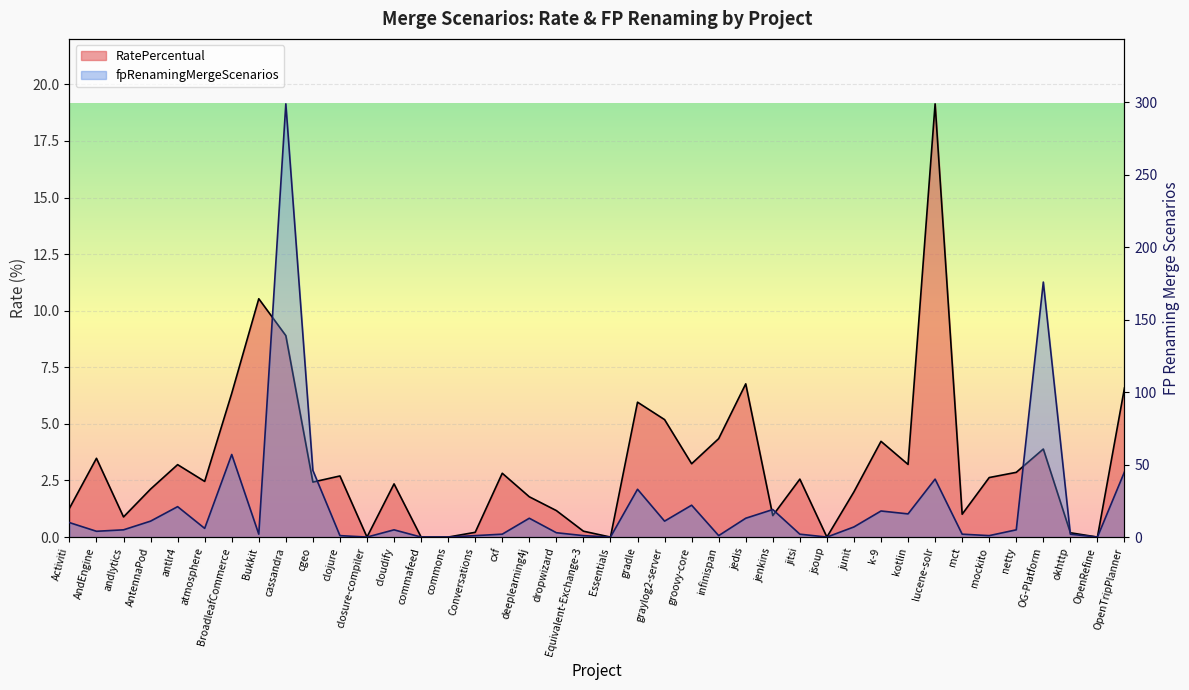

What is the maximum value shown in the chart?

299.0